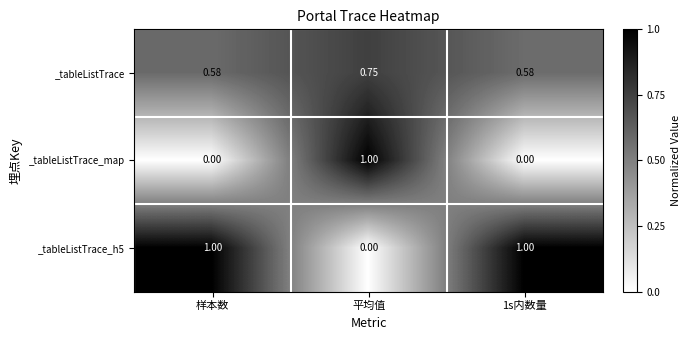

At which category is the sum across all series the highest?

平均值